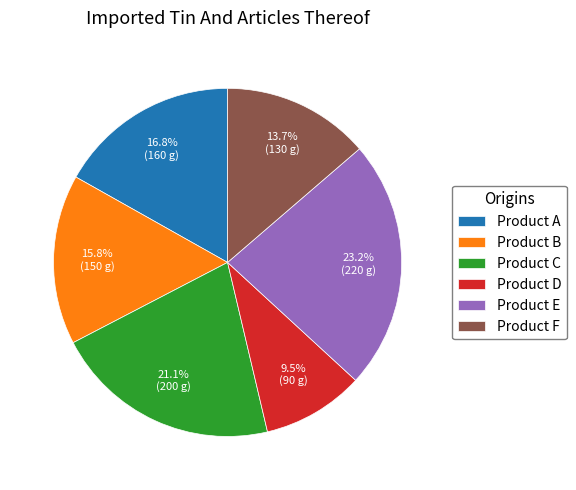

Which has a higher value, Product D or Product E?

Product E